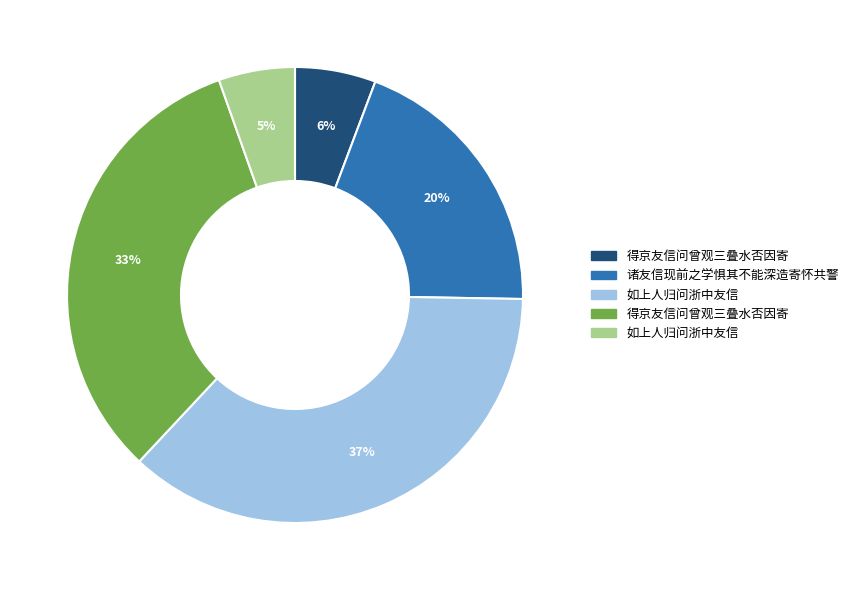

To the nearest percent, what is the average slice percentage?

20%